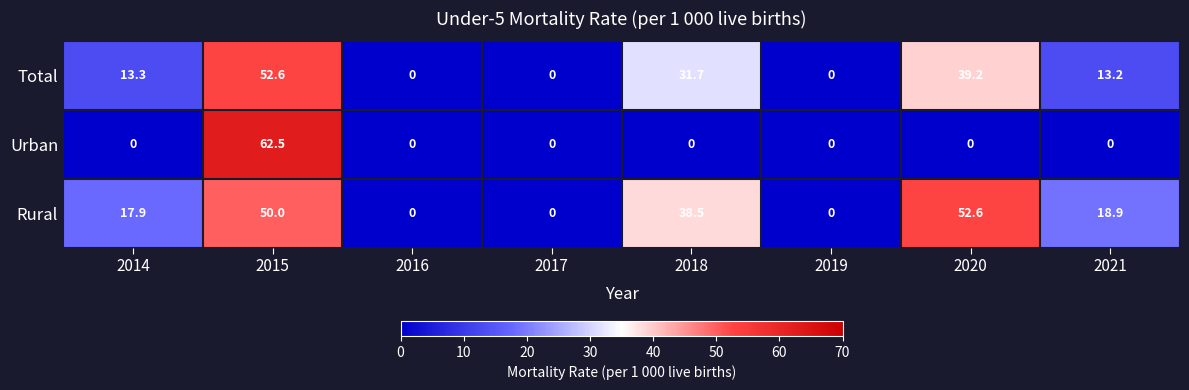

Which category has the highest value across all series?

2015